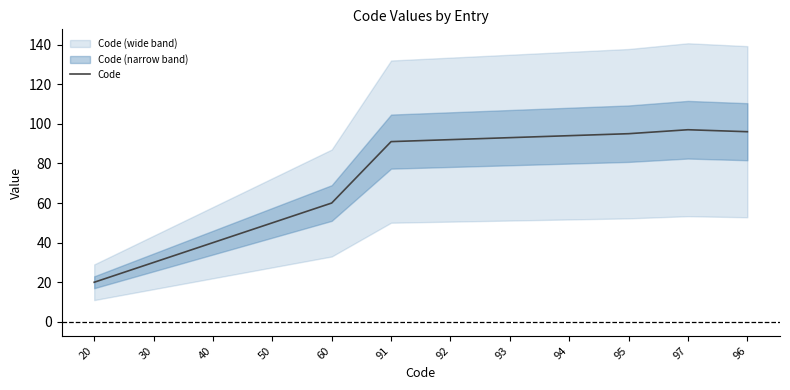

What value does the data have at 40?

40